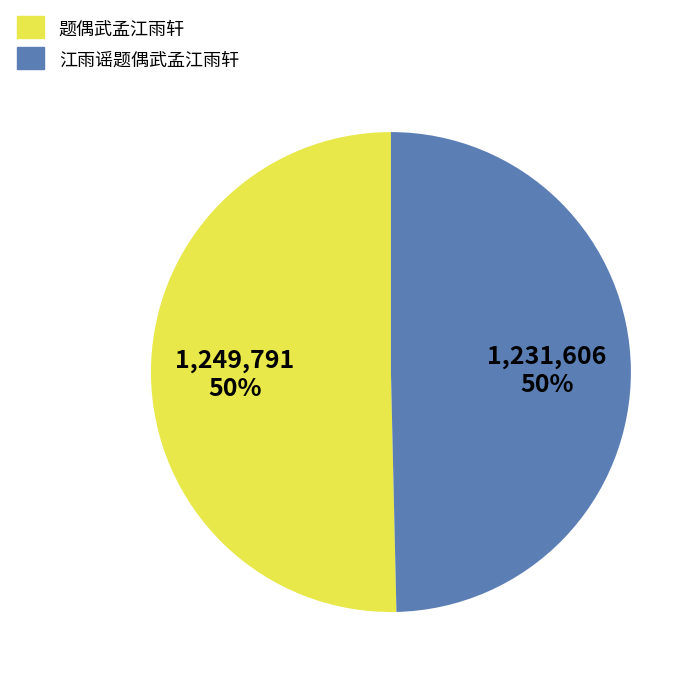

The 题偶武孟江雨轩 slice represents 50% of the pie. True or false?

True